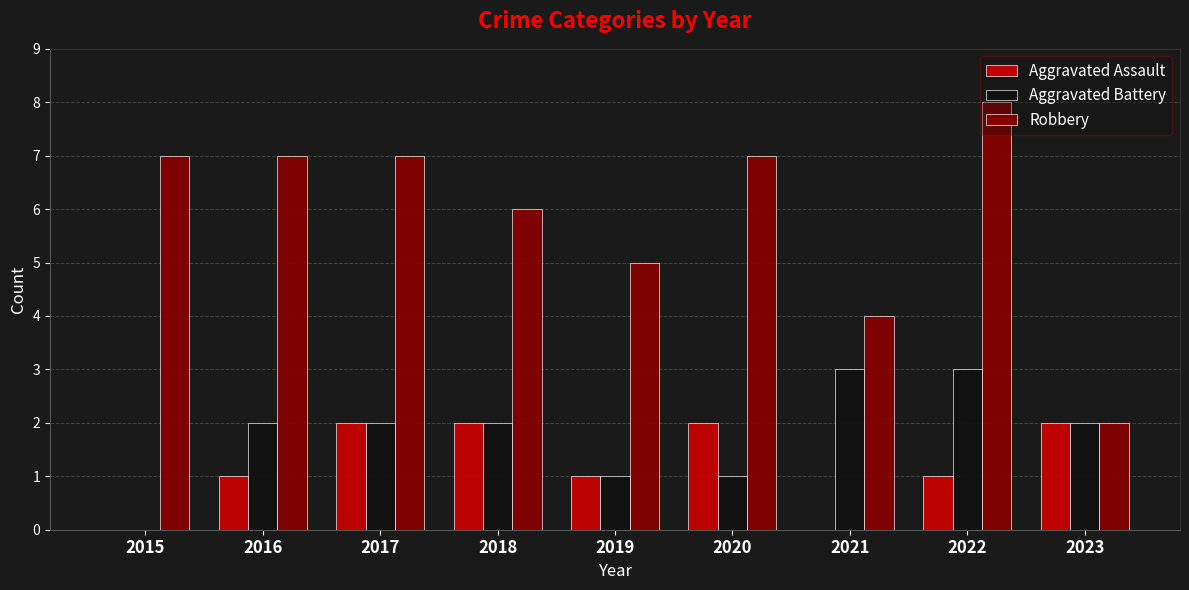

Are the bars horizontal?

No